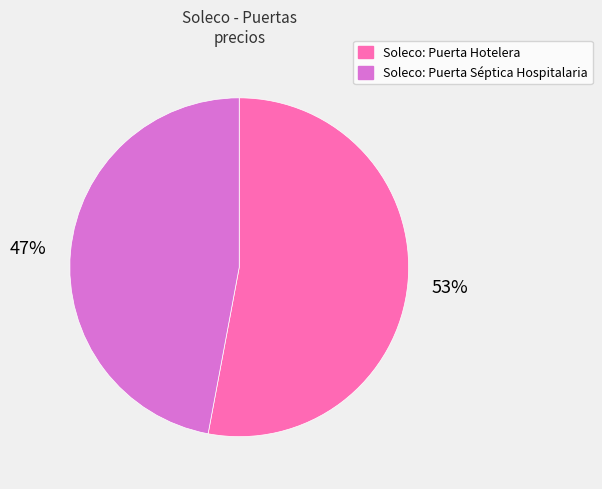

Approximately how many times larger is the value at Soleco: Puerta Hotelera compared to Soleco: Puerta Séptica Hospitalaria?

1.1